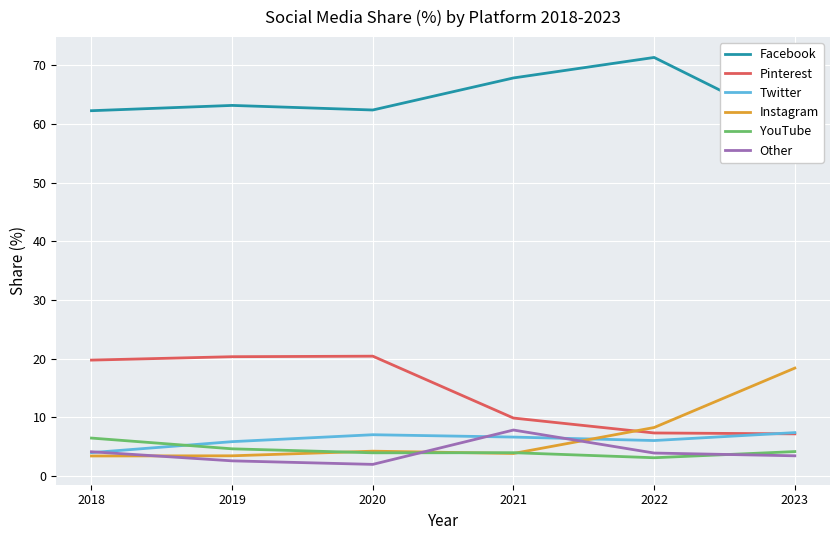

How many distinct data groups are displayed?

6